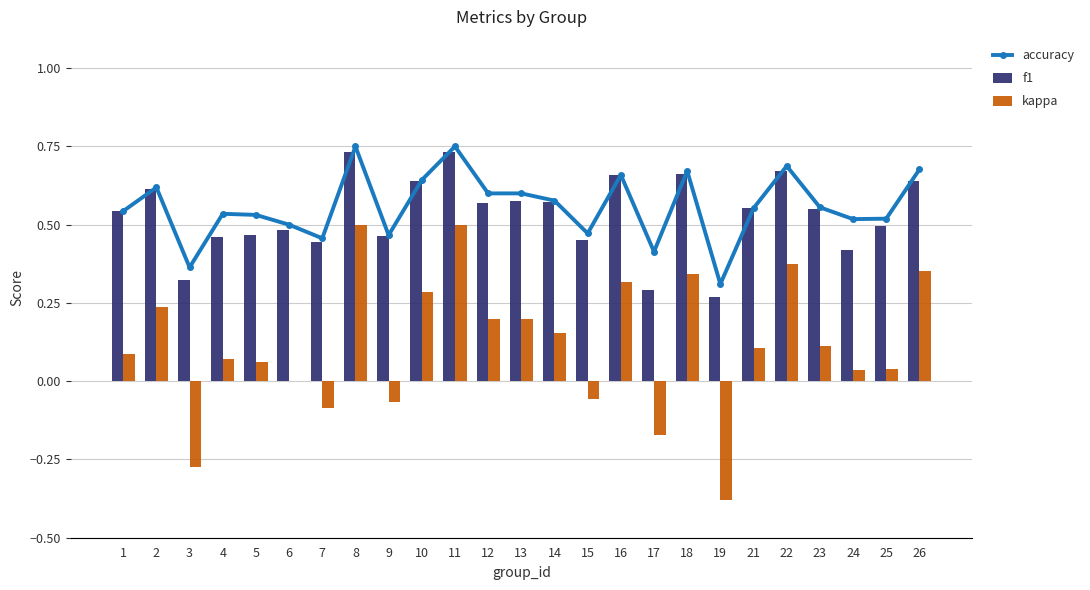

Which series has the largest total across all categories?

accuracy